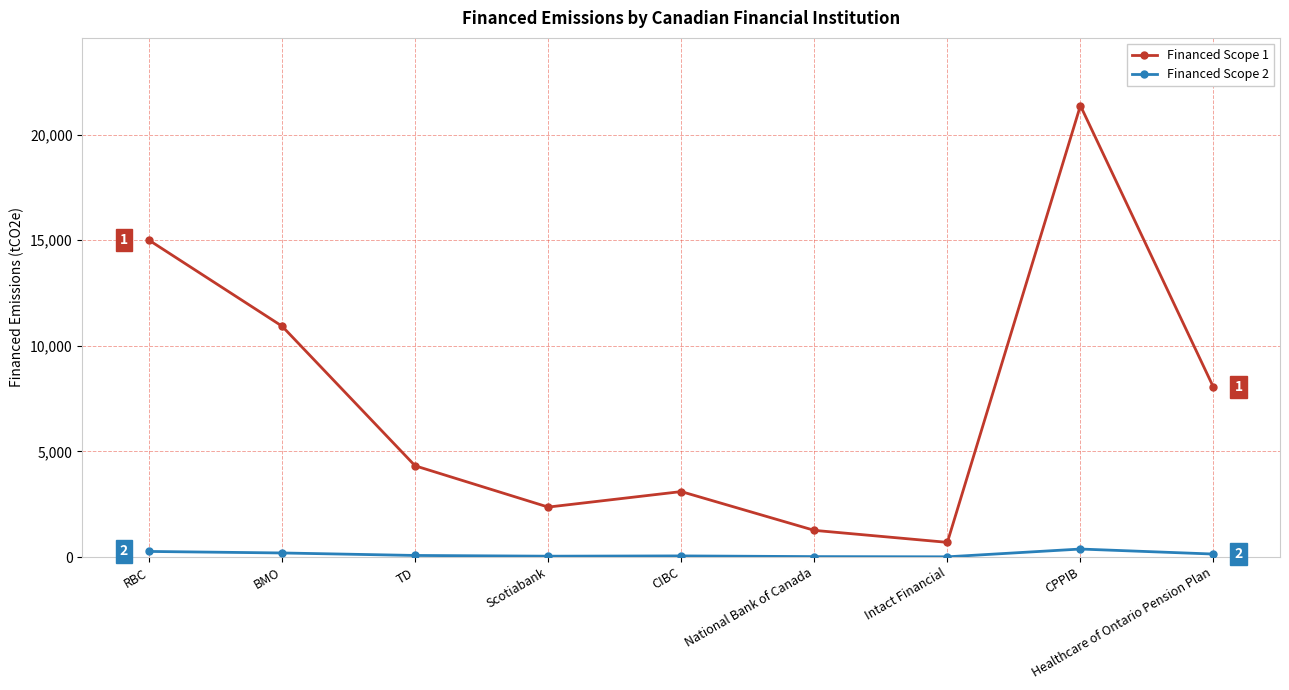

What is the label of the 1st point from the left?

RBC